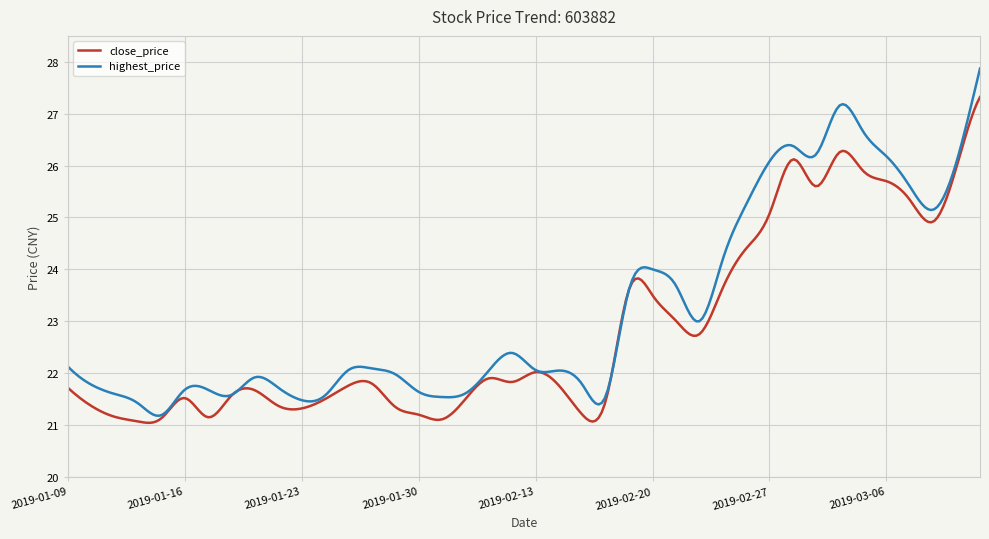

What is the difference between the maximum and minimum values in the highest_price series?

6.7